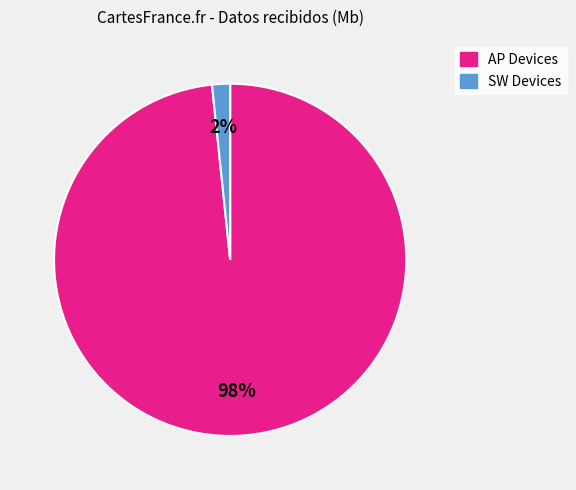

To the nearest percent, what is the average slice percentage?

50%